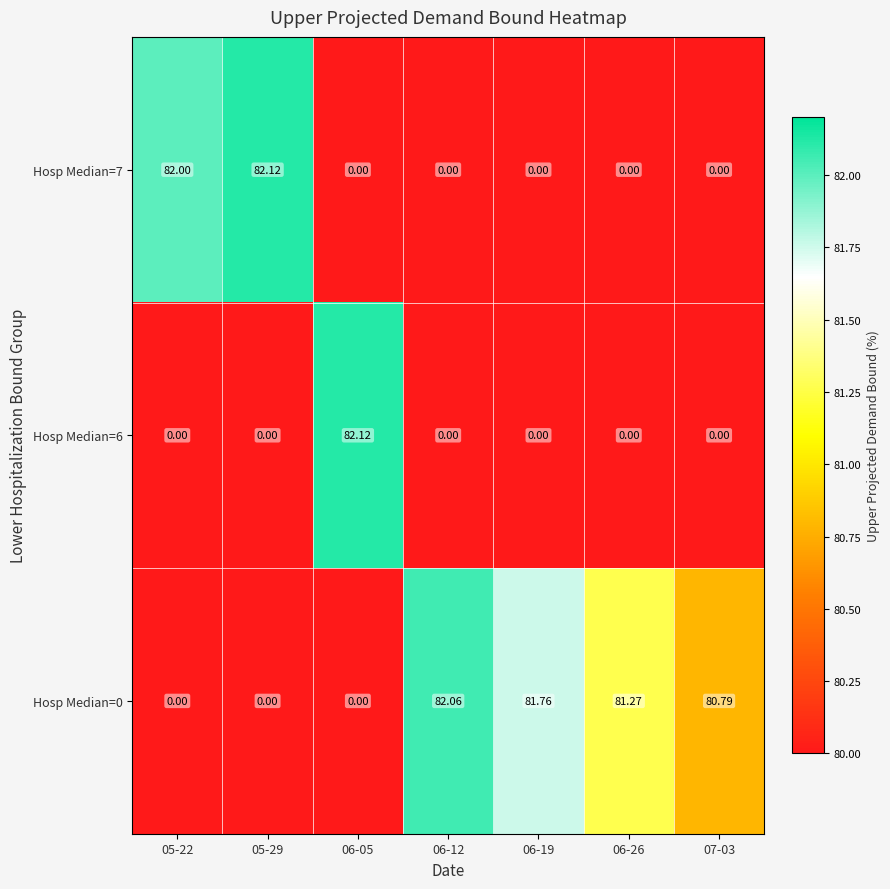

Which series changed the most between 05-29 and 06-12?

Hosp Median=7